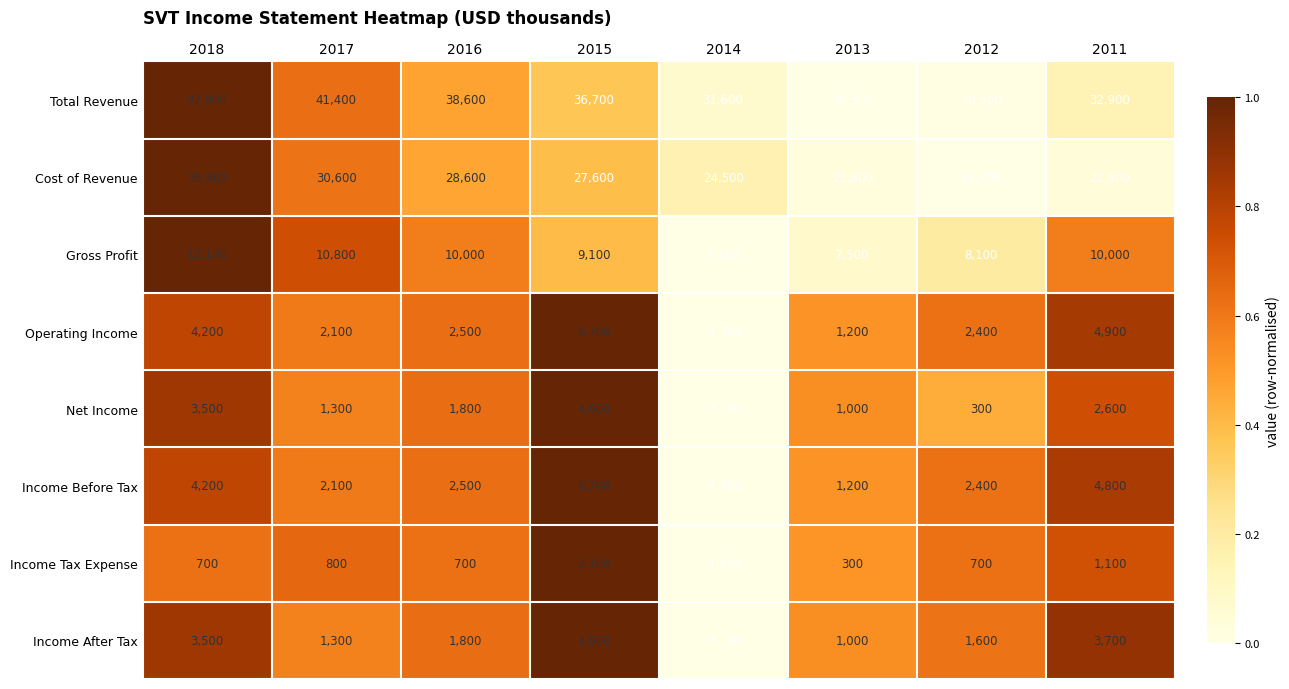

At which category is the sum across all series the highest?

2018